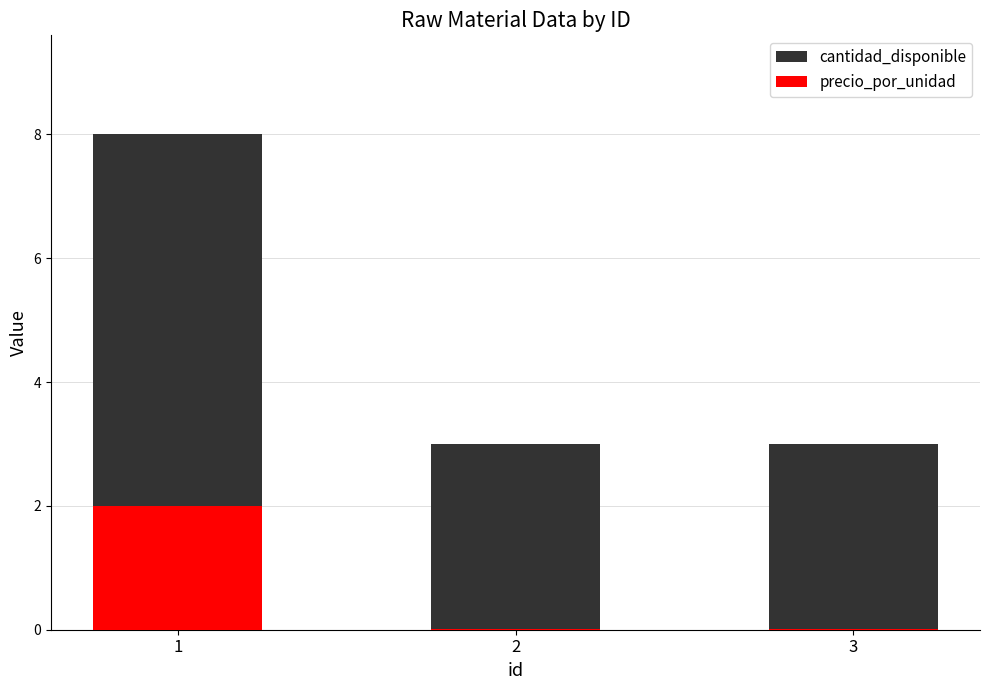

What is the sum of all precio_por_unidad values?

2.0